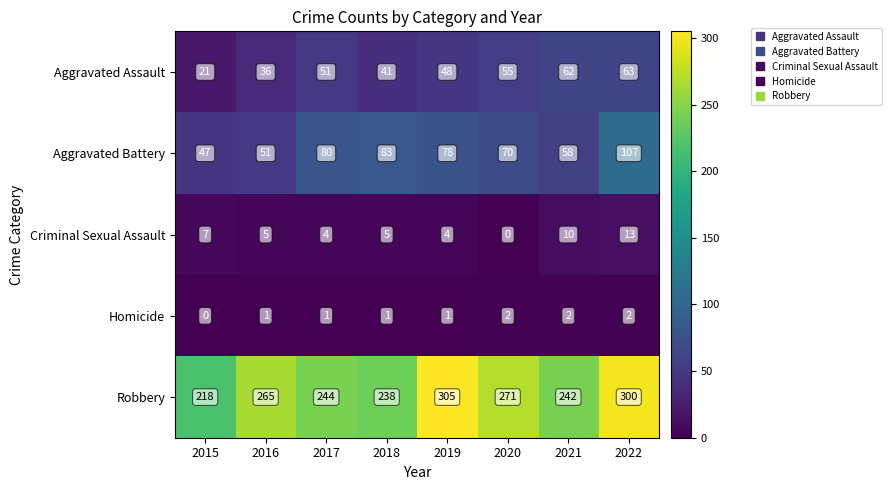

What is the average value of the Aggravated Assault series?

47